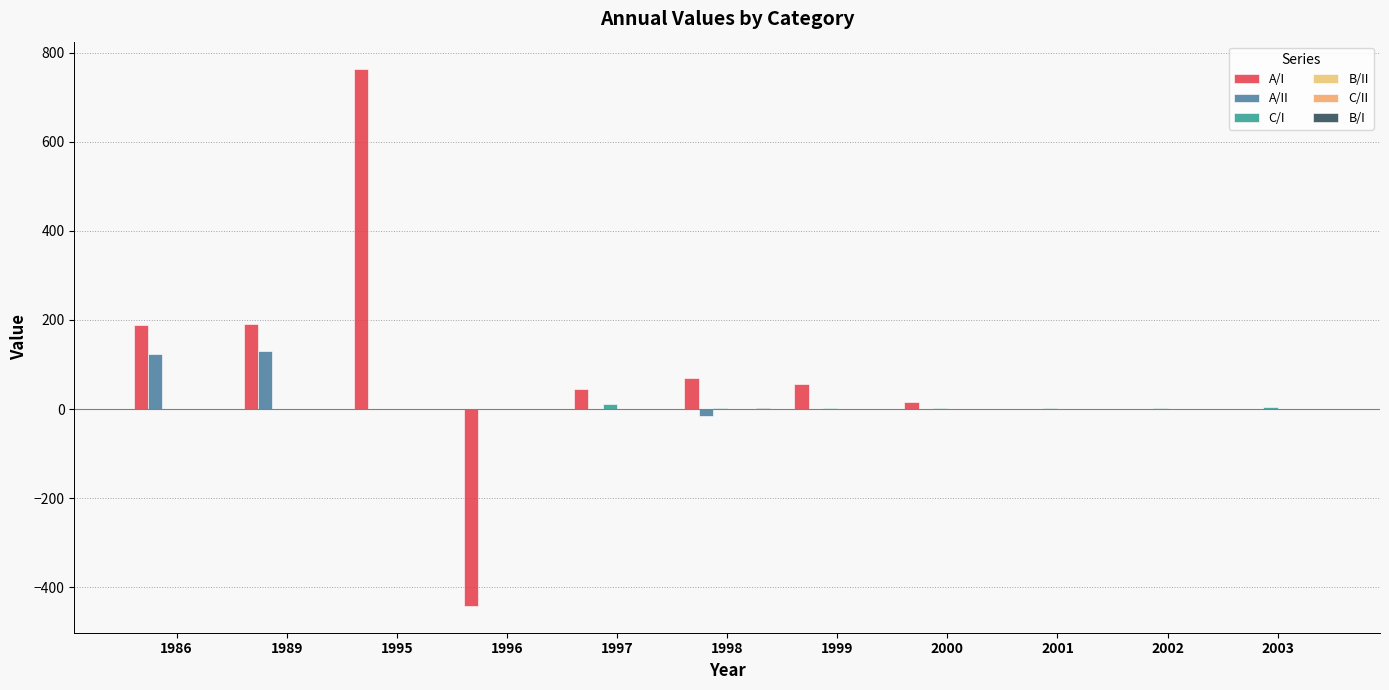

List the labels in order of B/I value, largest first.

1998, 1986, 1989, 1995, 1996, 1997, 1999, 2000, 2001, 2002, 2003